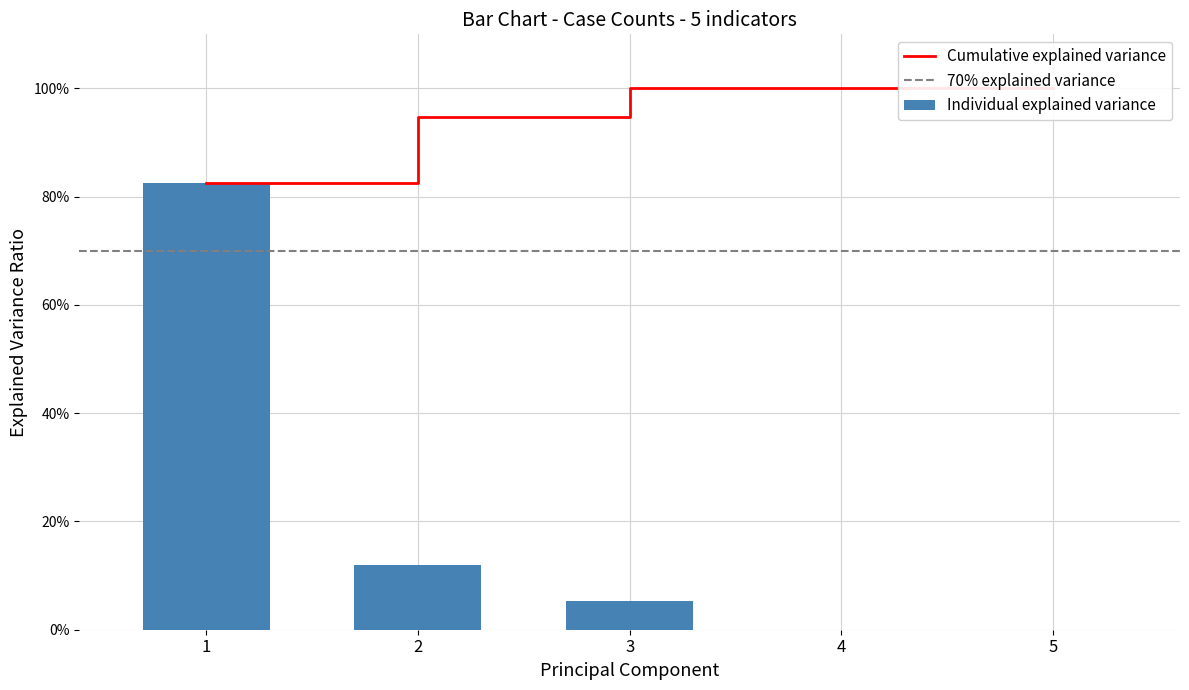

What is the value of the 2nd bar from the left?

12.0